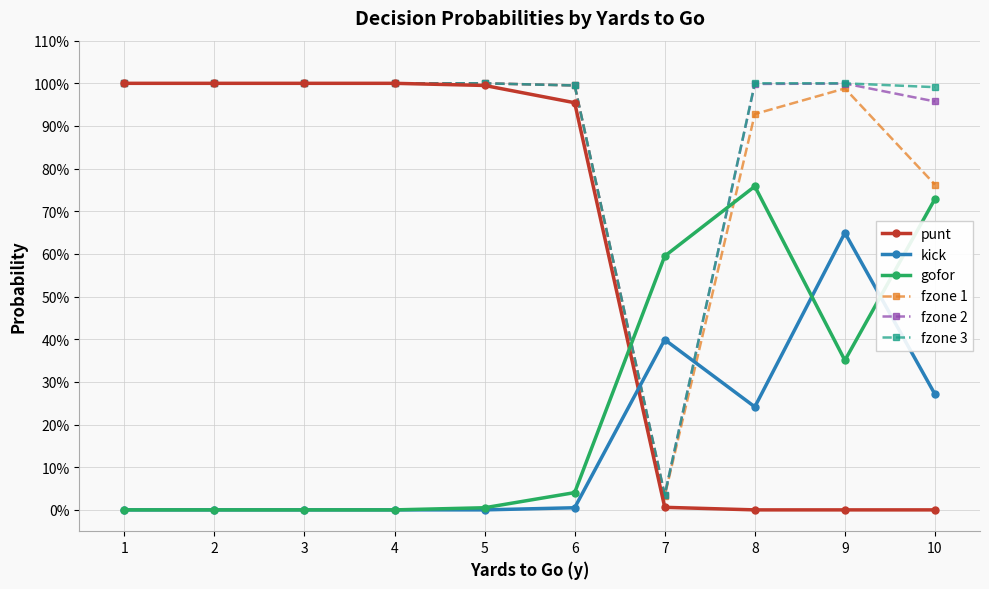

Which series has the largest range (max minus min)?

punt